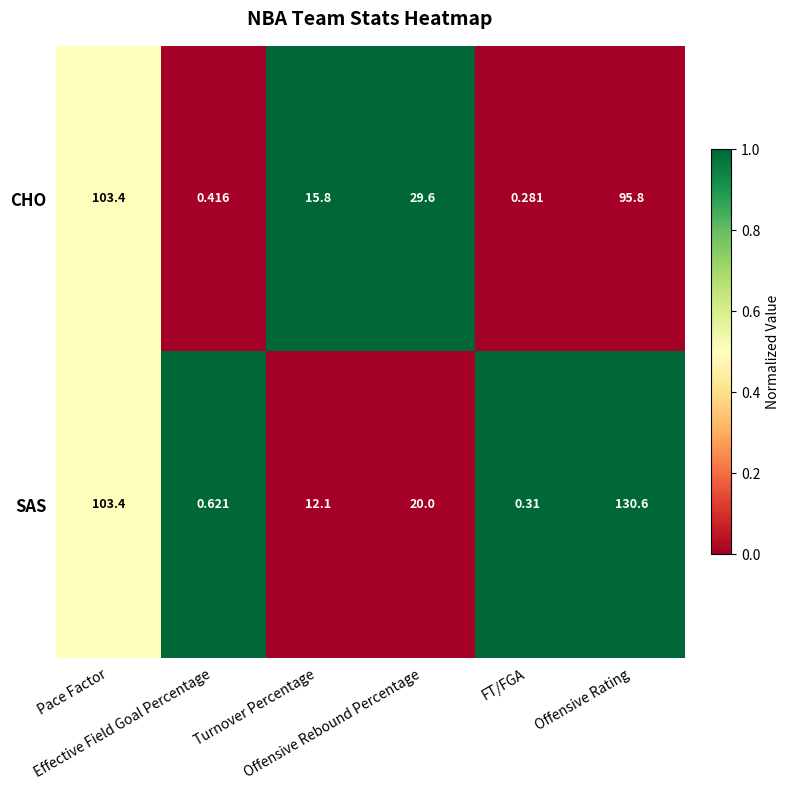

At Turnover Percentage, list the series in order from smallest to largest.

SAS, CHO